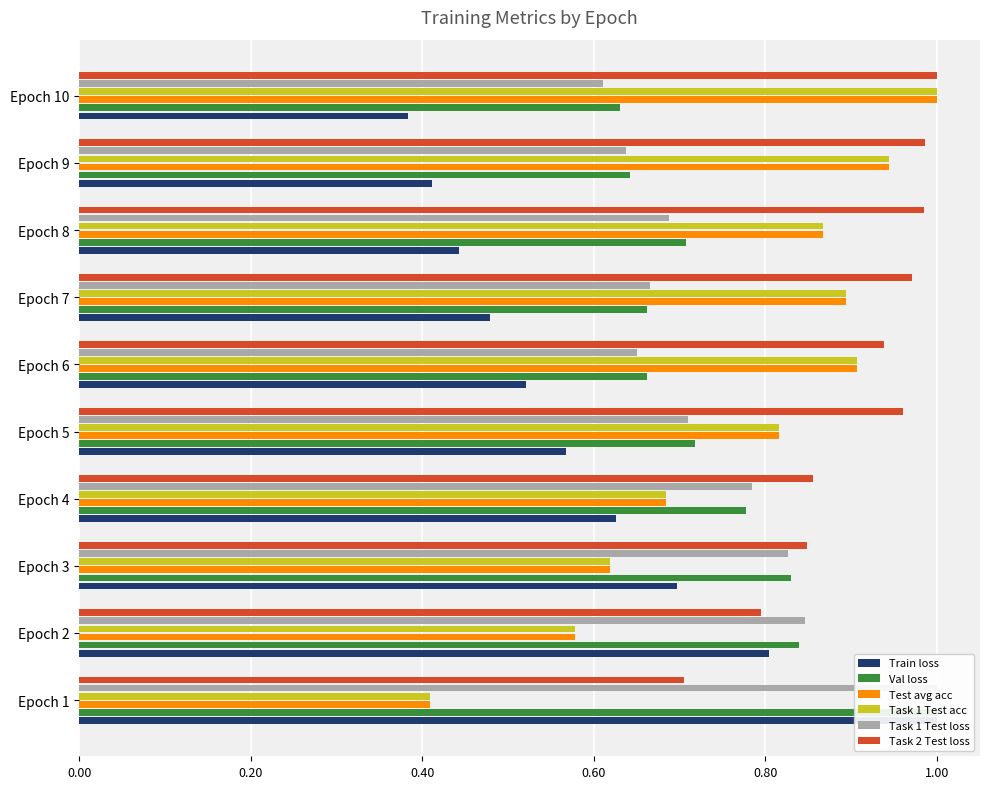

How many groups of bars are there?

10